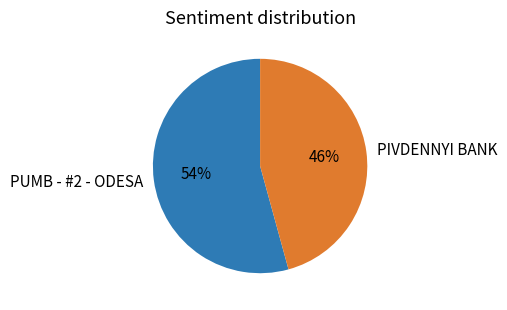

What is the majority slice?

PUMB - #2 - ODESA